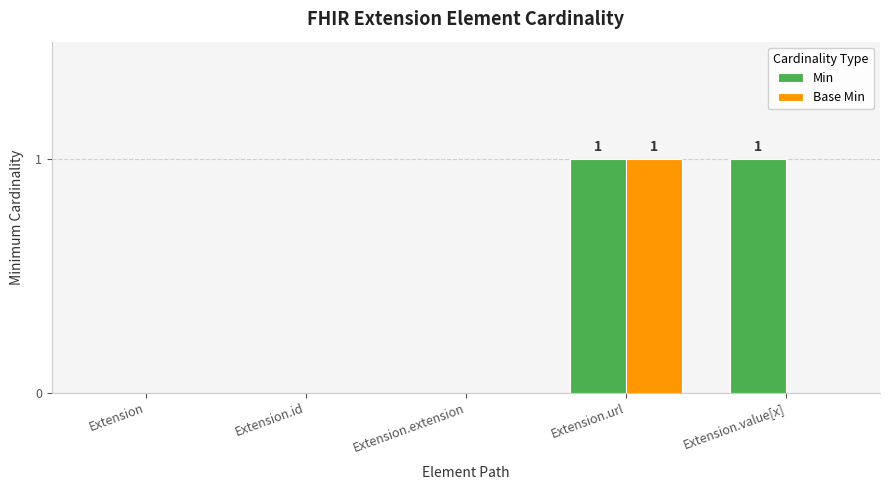

What are all the series names shown in the legend?

Min, Base Min